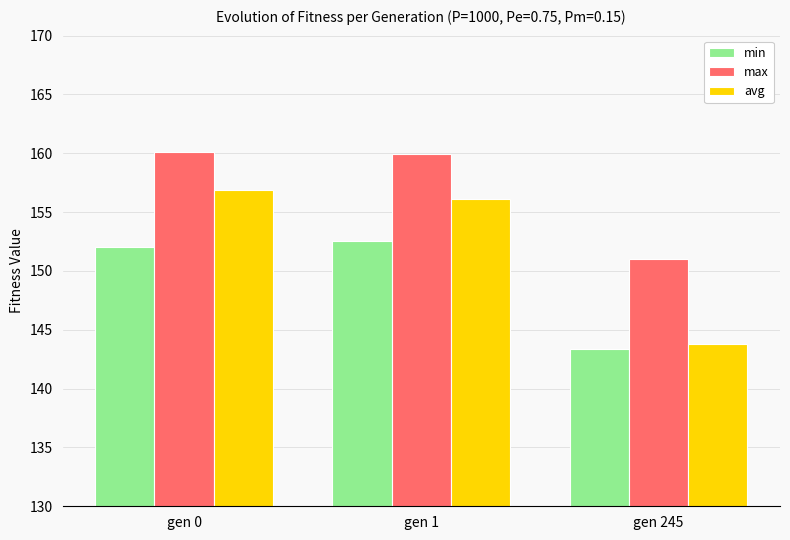

What is the total value across all series at gen 245?

438.2